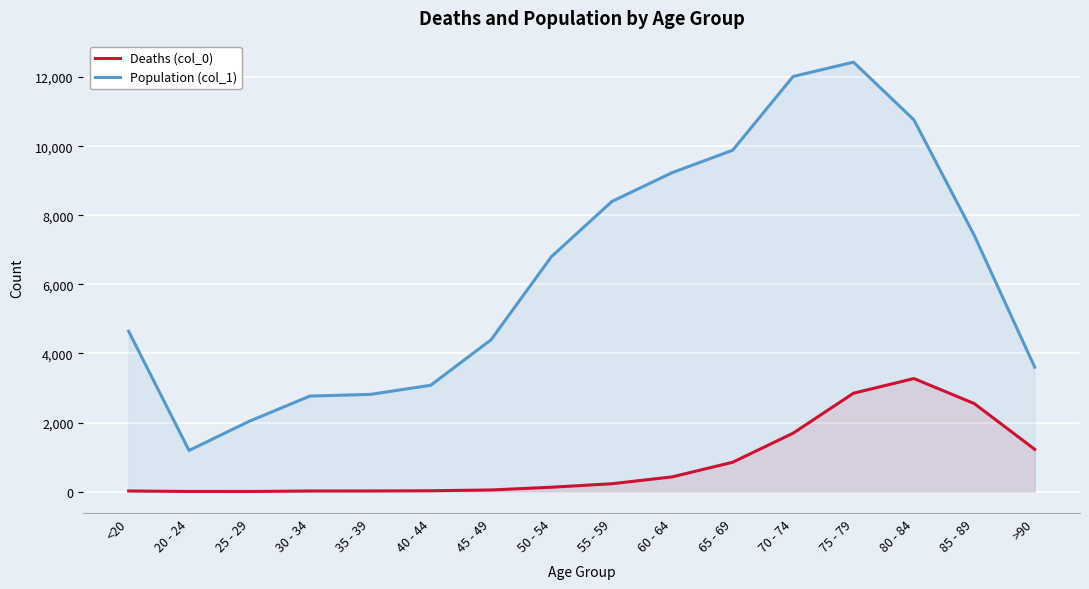

How many data points in Population (col_1) are above 6803?

7